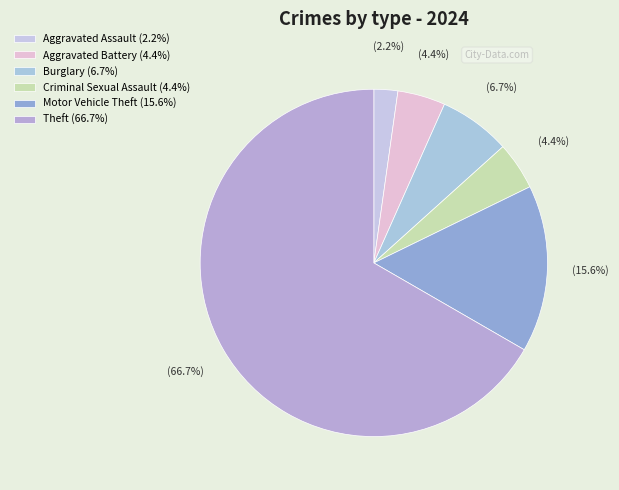

How many segments does this pie chart have?

6